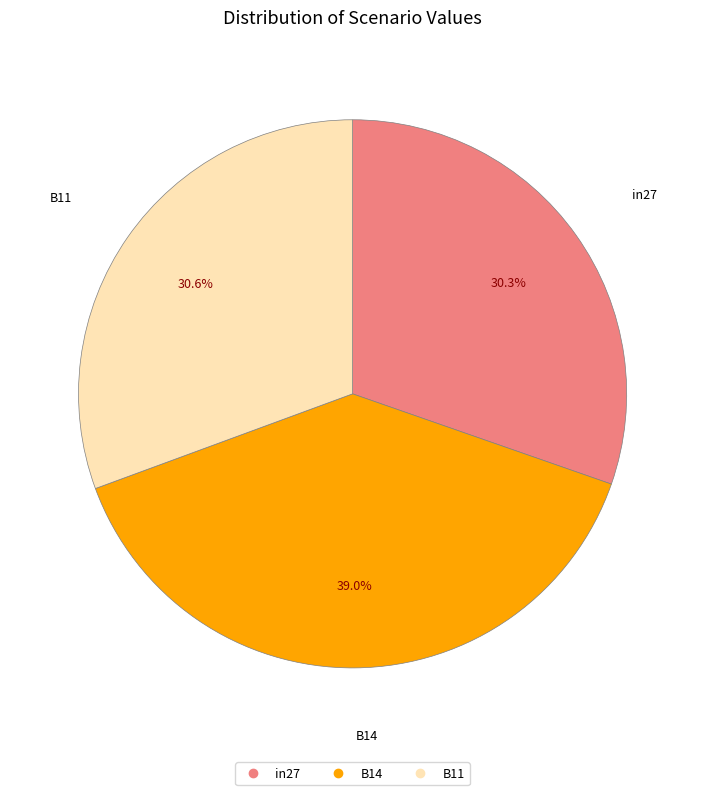

What percentage is the in27 slice, to the nearest percent?

30%